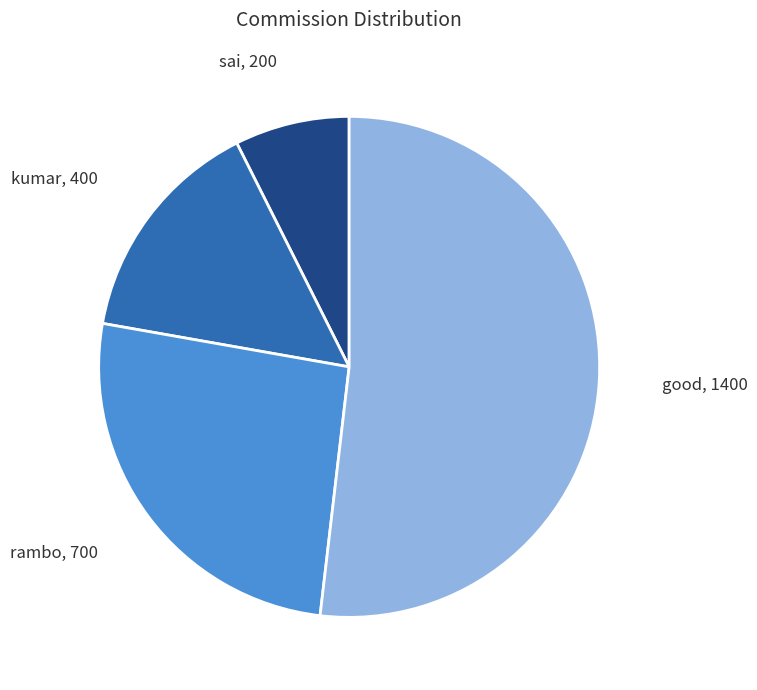

Which slice is the largest?

good